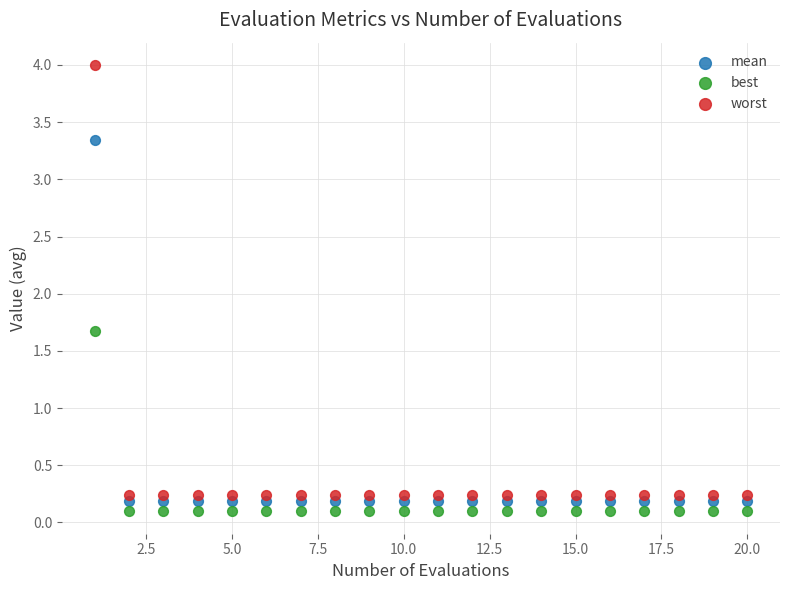

What is the X range (max minus min) for the scatter plot?

19.0